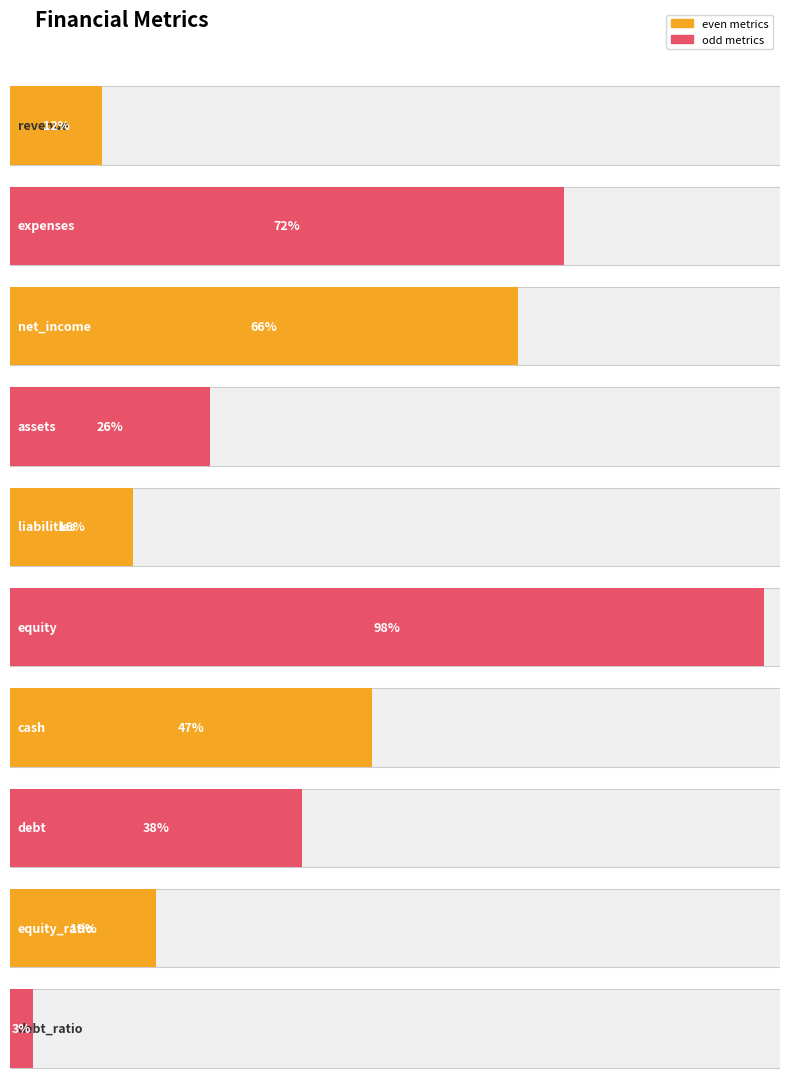

What is the greatest value displayed?

98